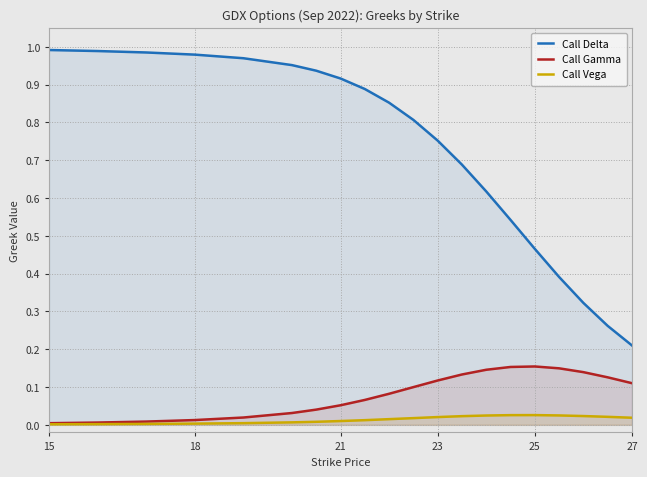

Rank the series by their maximum value, from highest to lowest.

Call Delta, Call Gamma, Call Vega